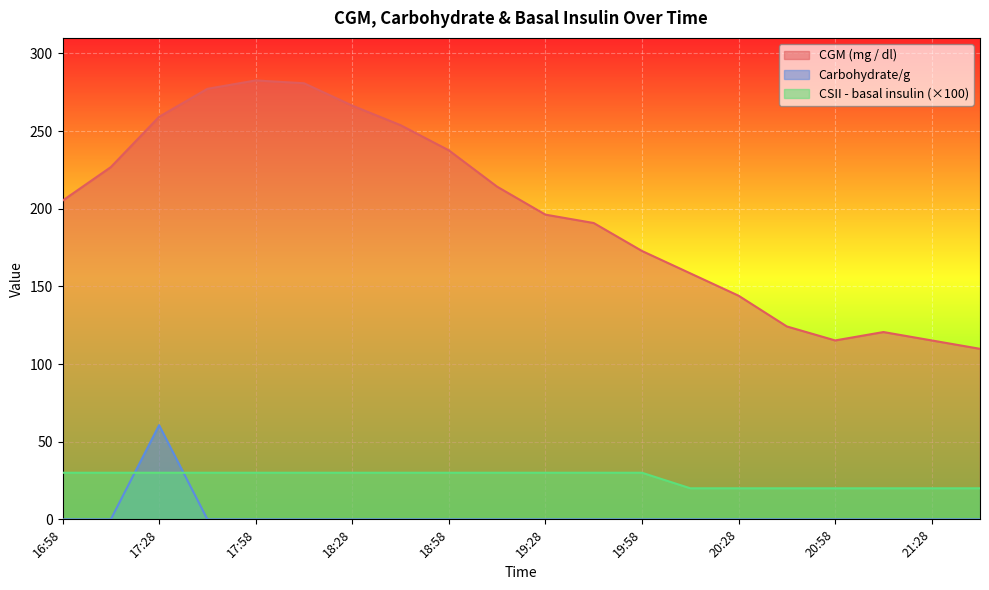

What position from the left is 20:58?

17